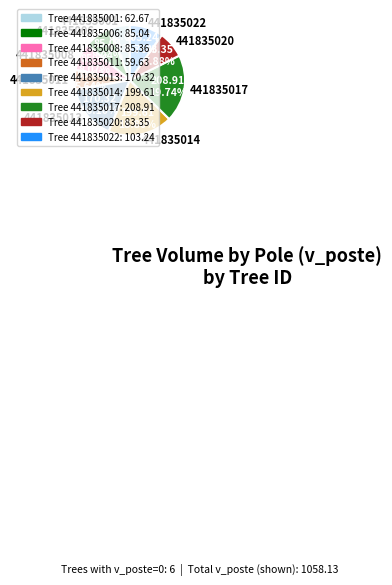

Is there any slice that represents more than half of the pie?

No